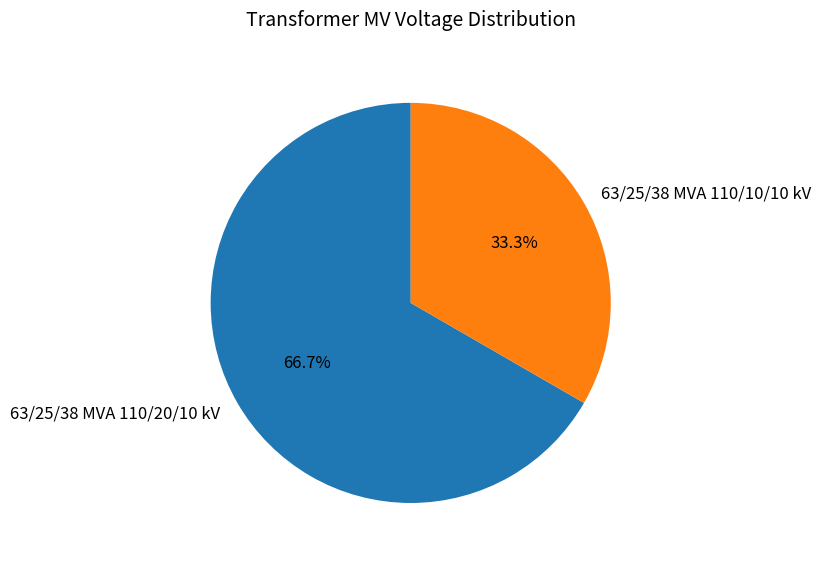

Rank the categories by value from lowest to highest.

63/25/38 MVA 110/10/10 kV, 63/25/38 MVA 110/20/10 kV